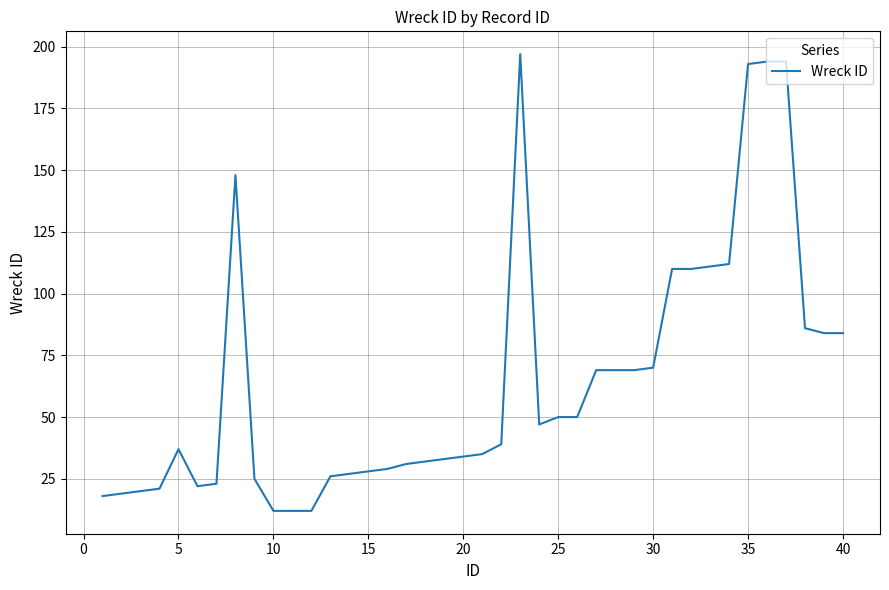

What is the maximum value shown in the chart?

197